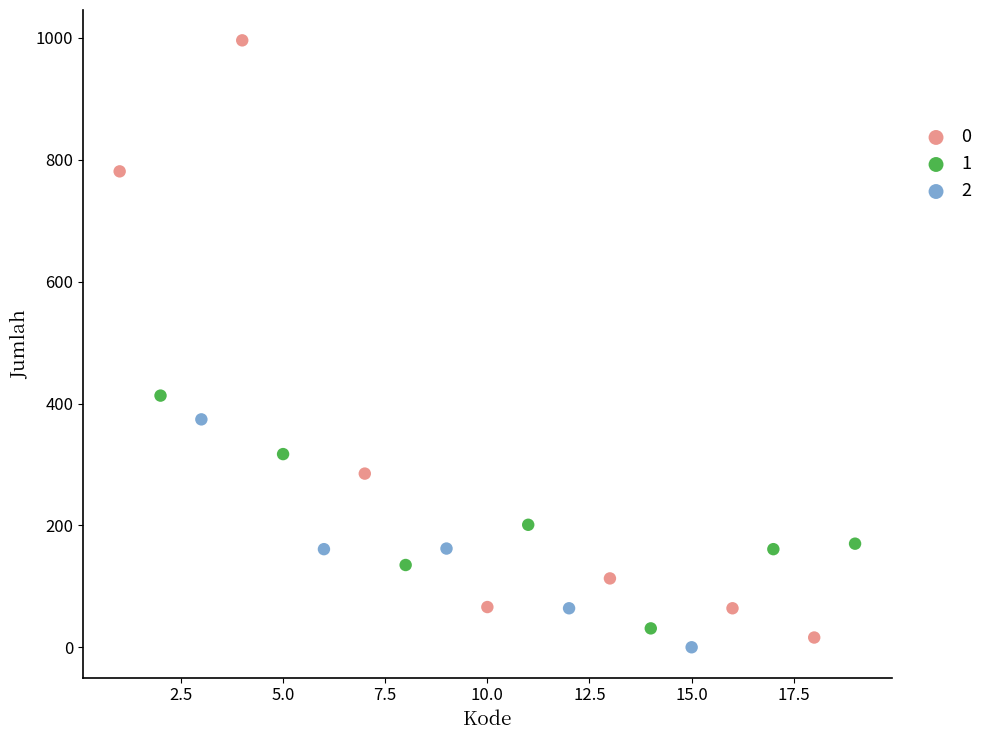

Which series contains the highest Y value?

0